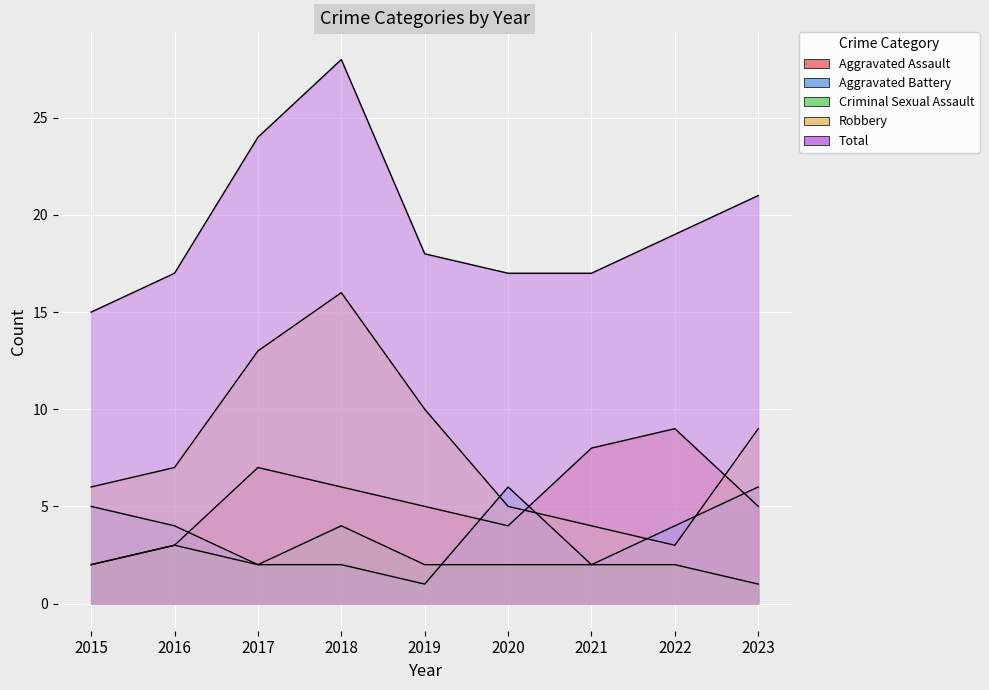

Does the chart display data point markers on the line(s)?

No